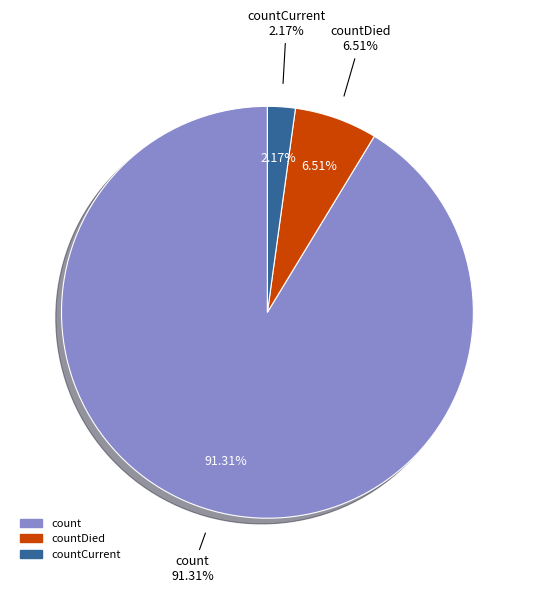

Does any single category account for the majority?

Yes